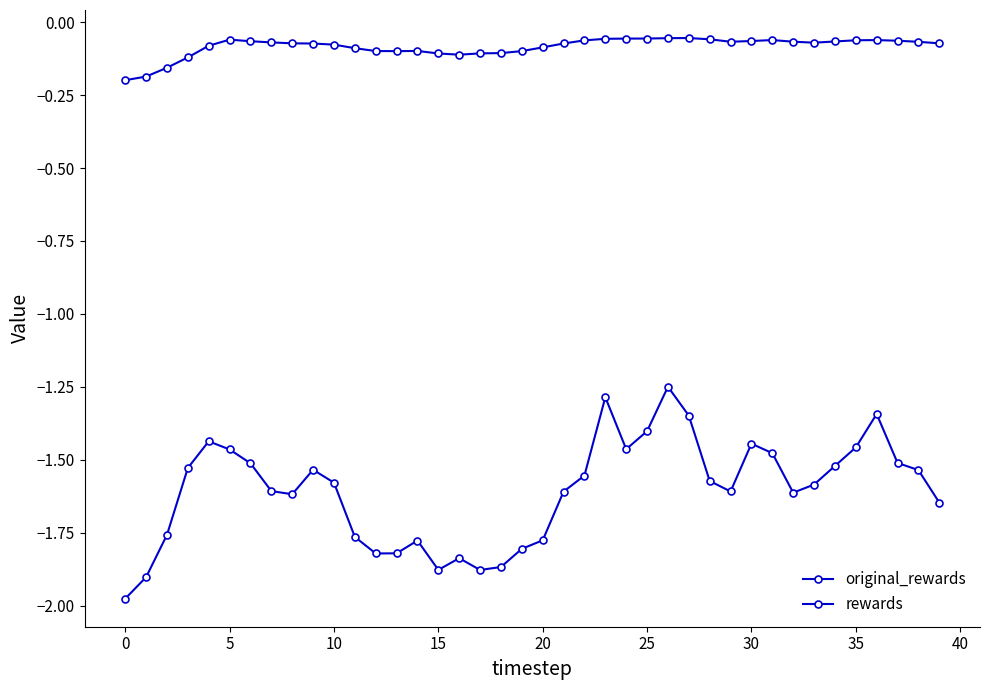

What is the value of the rewards point at the 37th from the left?

-1.3